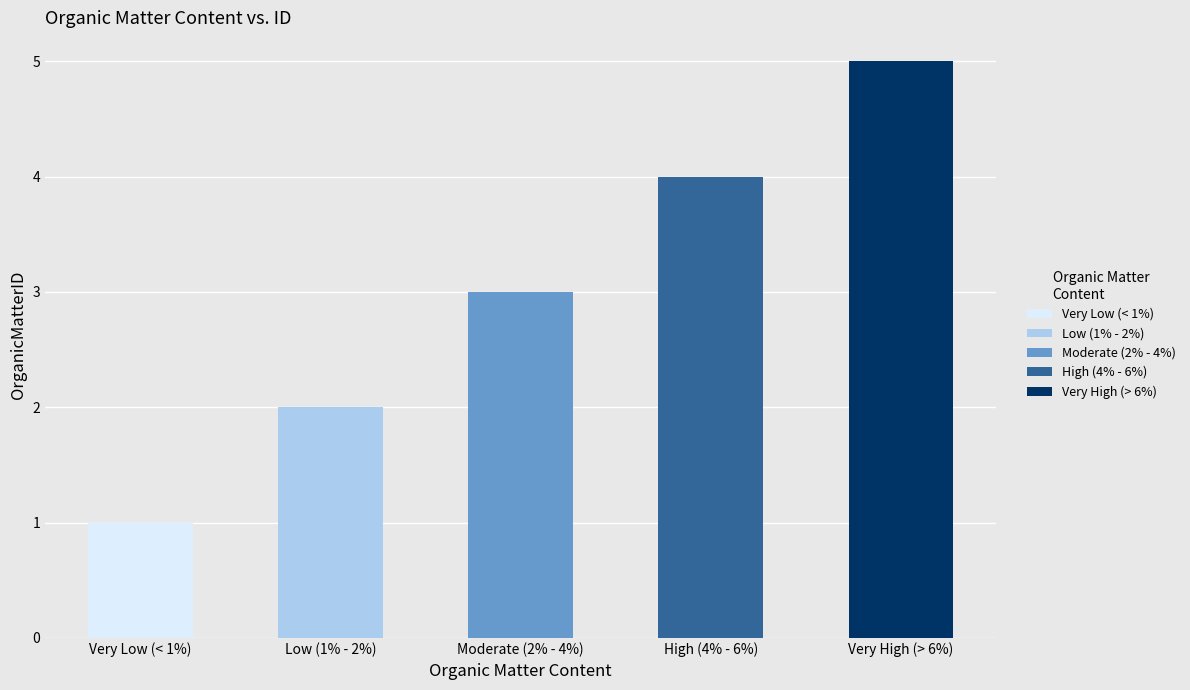

Which label corresponds to the smallest value in the chart?

Very Low (< 1%)